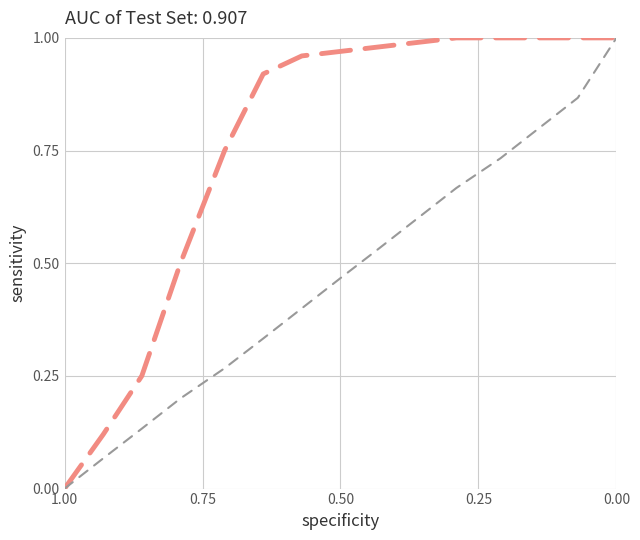

What is the highest value of the ROC Curve series?

1.0